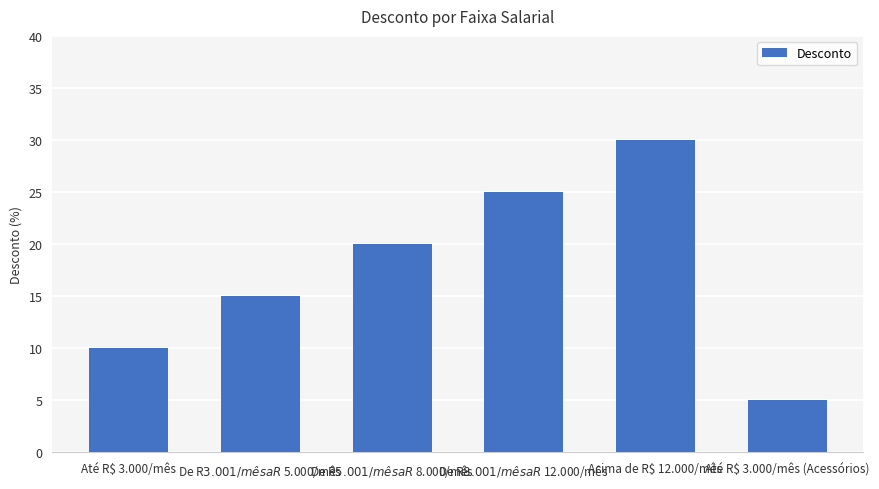

What is the difference between the second highest and second lowest values?

15